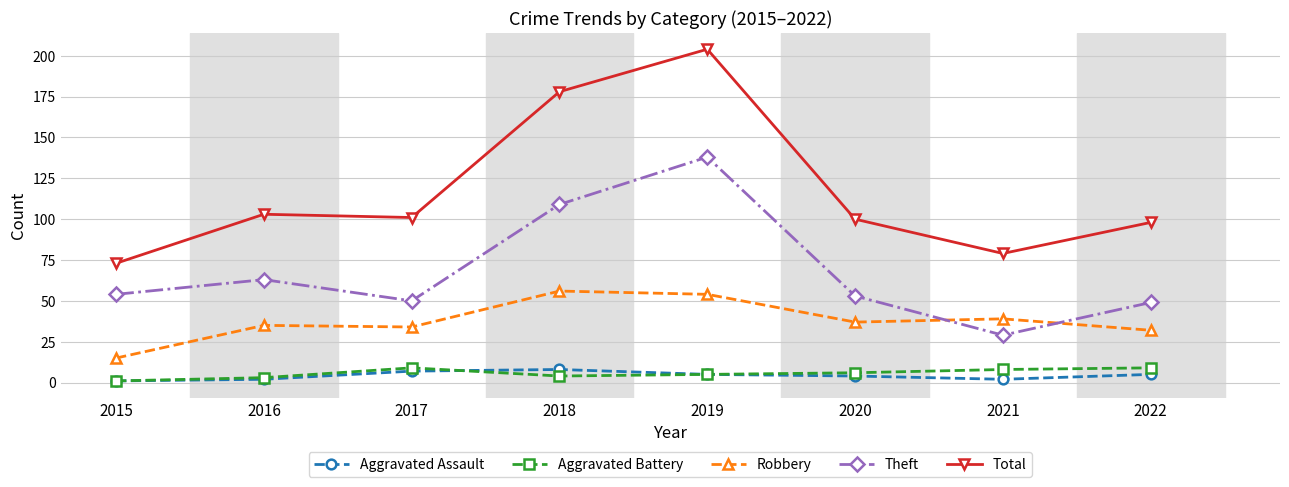

Which series has the largest range (max minus min)?

Total